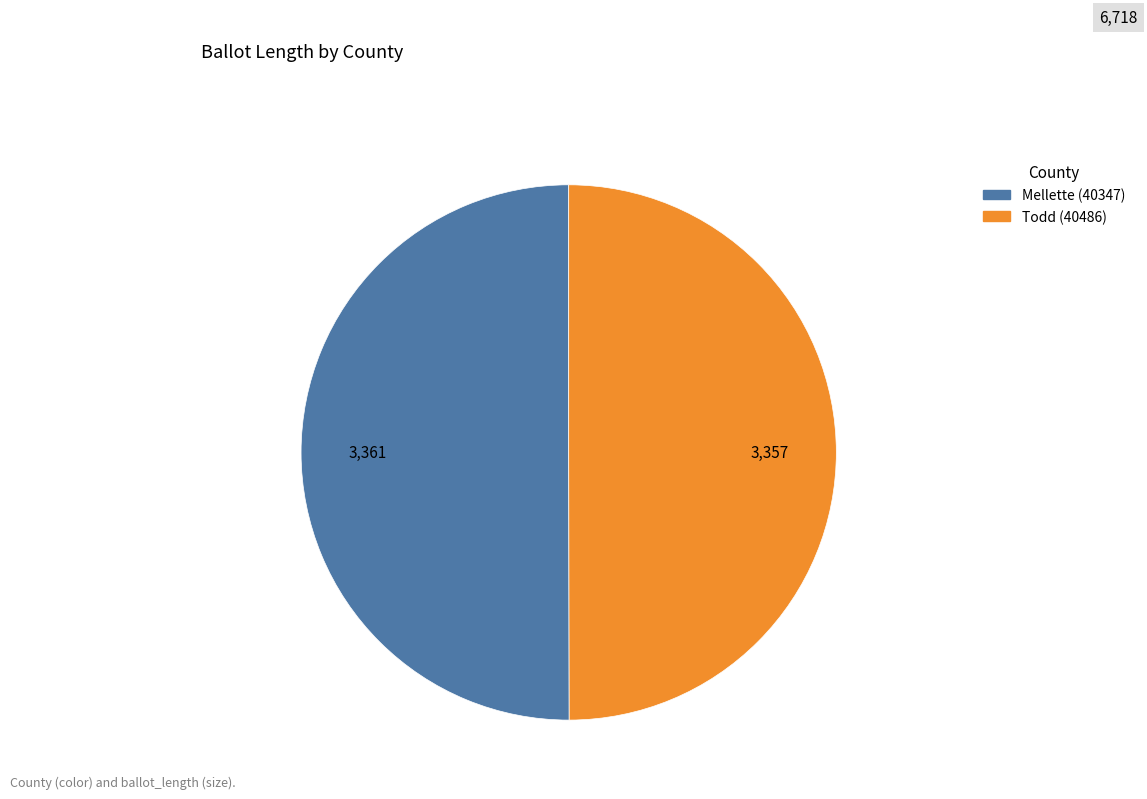

What is the ratio of the value at Mellette (40347) to the value at Todd (40486)?

1.0